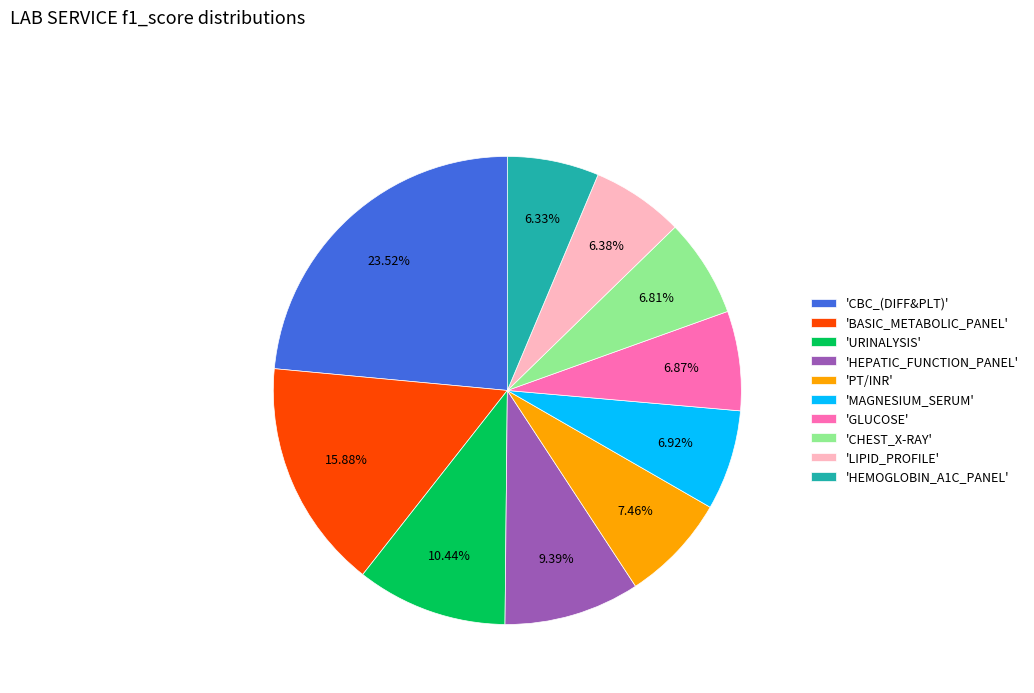

Which has a higher value, 'HEPATIC_FUNCTION_PANEL' or 'PT/INR'?

'HEPATIC_FUNCTION_PANEL'